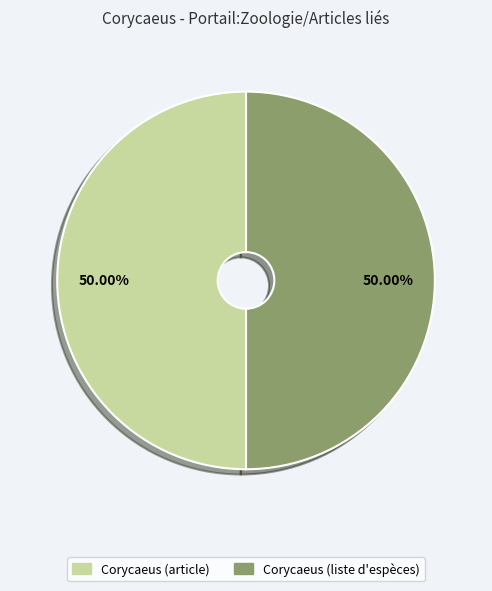

What is the total percentage of Corycaeus (article) and Corycaeus (liste d'espèces)?

100.0%